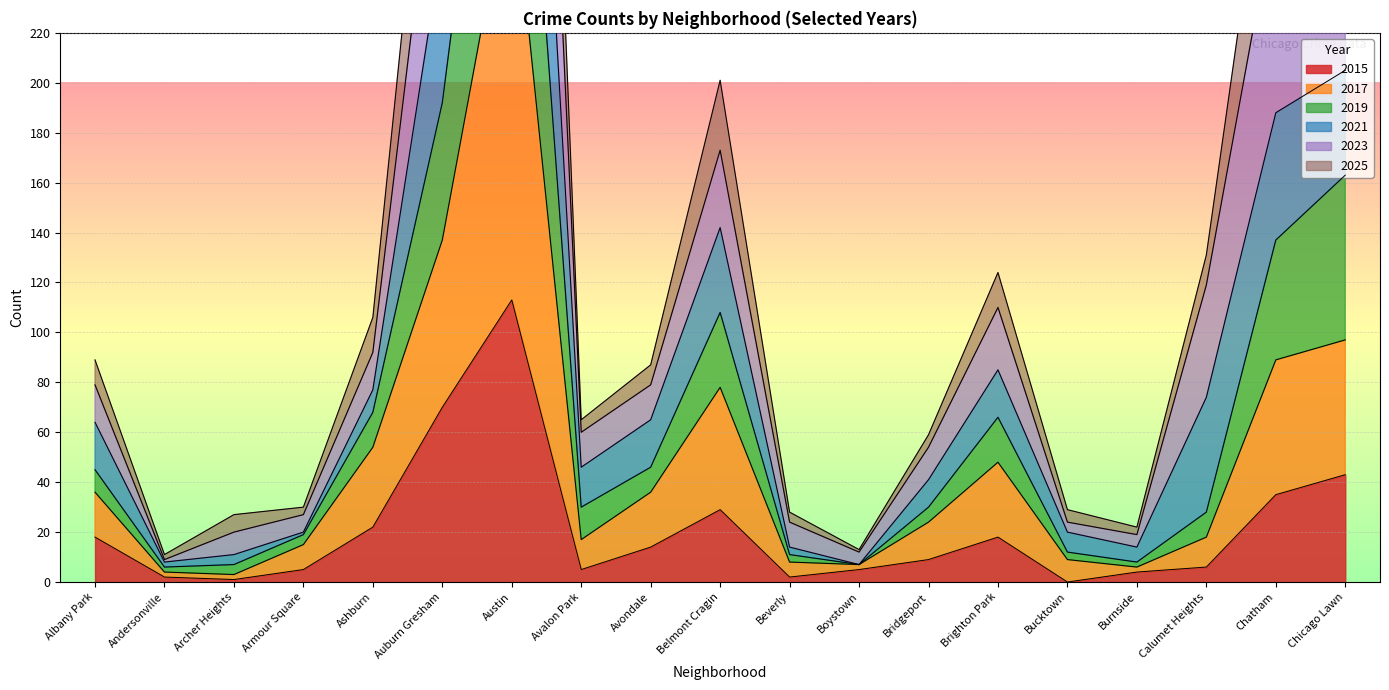

Which category has the highest value in the 2015 series?

Austin